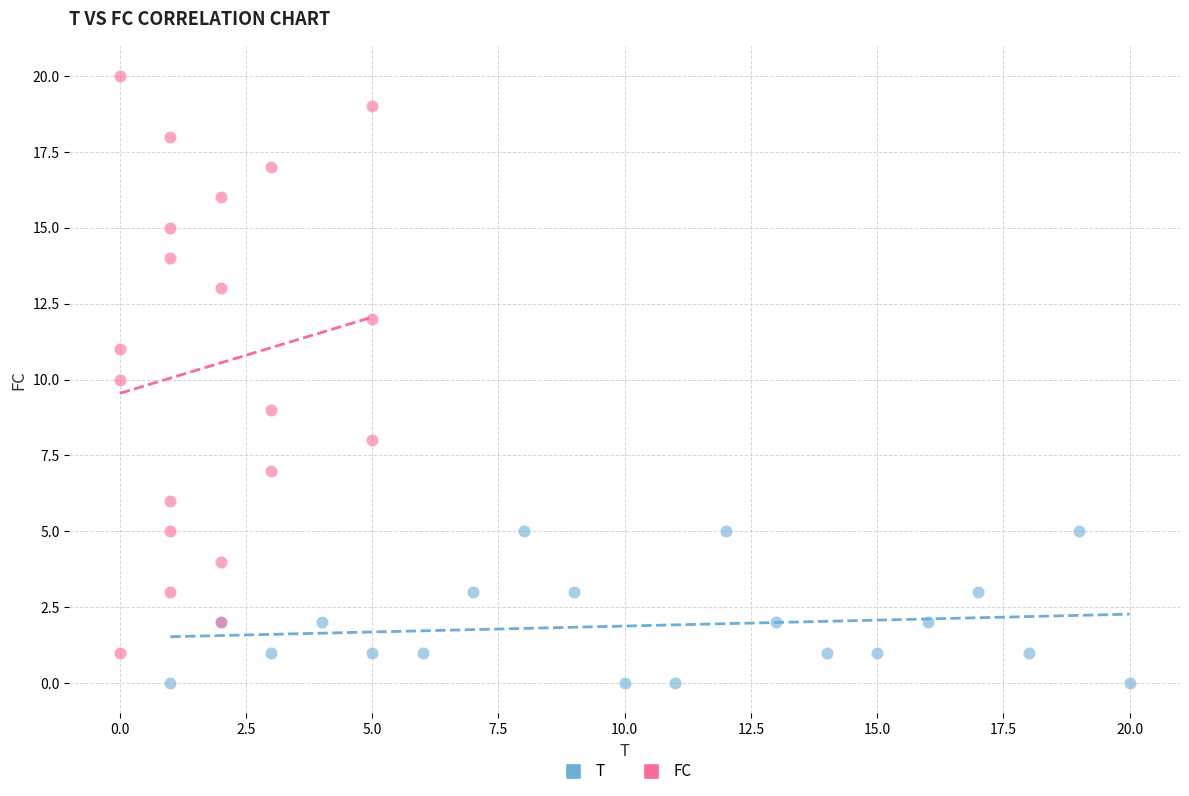

Which series contains the highest Y value?

FC